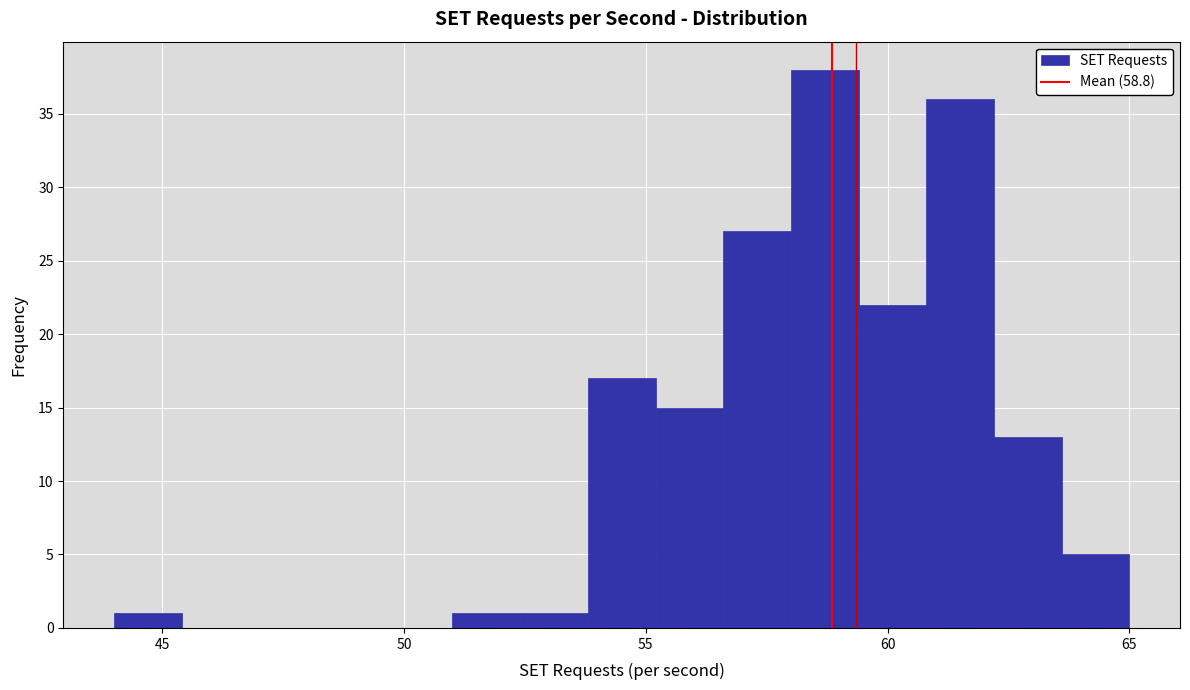

Around what value on the x-axis is the tallest bar? Give the approximate position of its centre, as read against the axis.

58.5